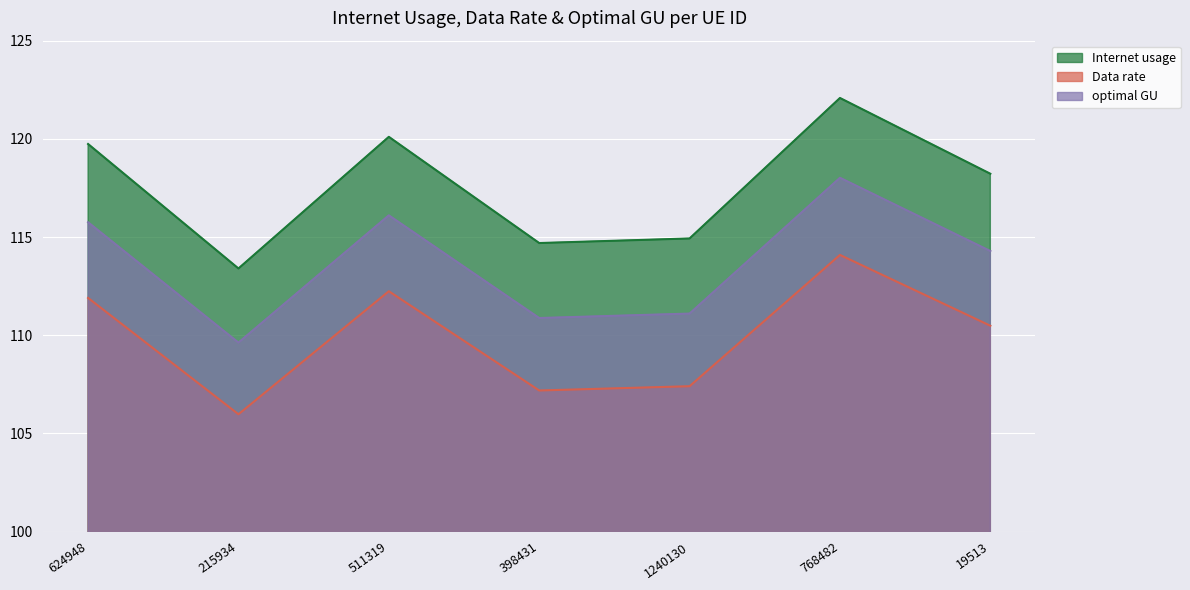

True or false: Internet usage and Data rate cross at least once.

False